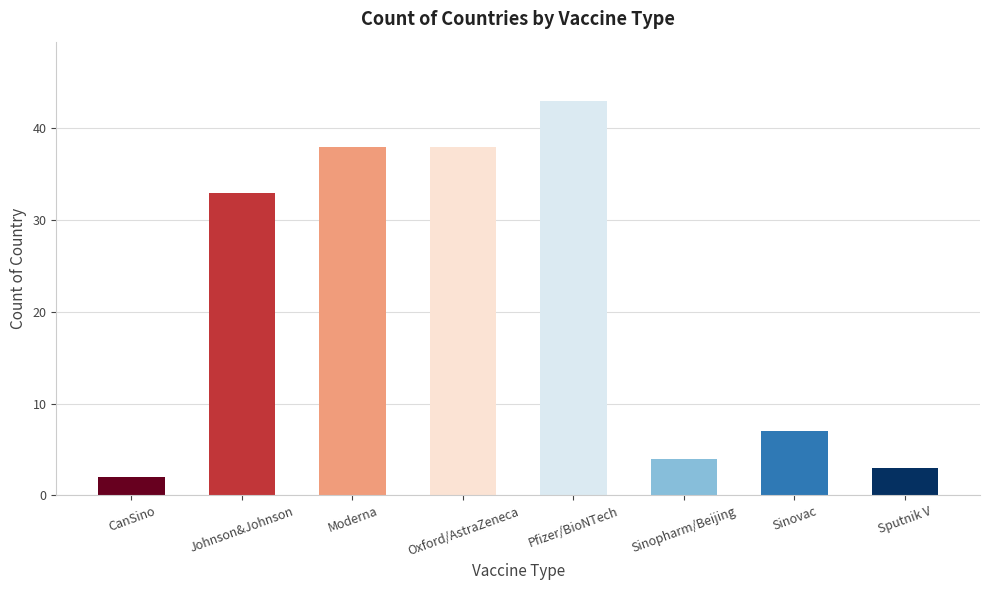

True or false: the data shows 43 at Pfizer/BioNTech.

True